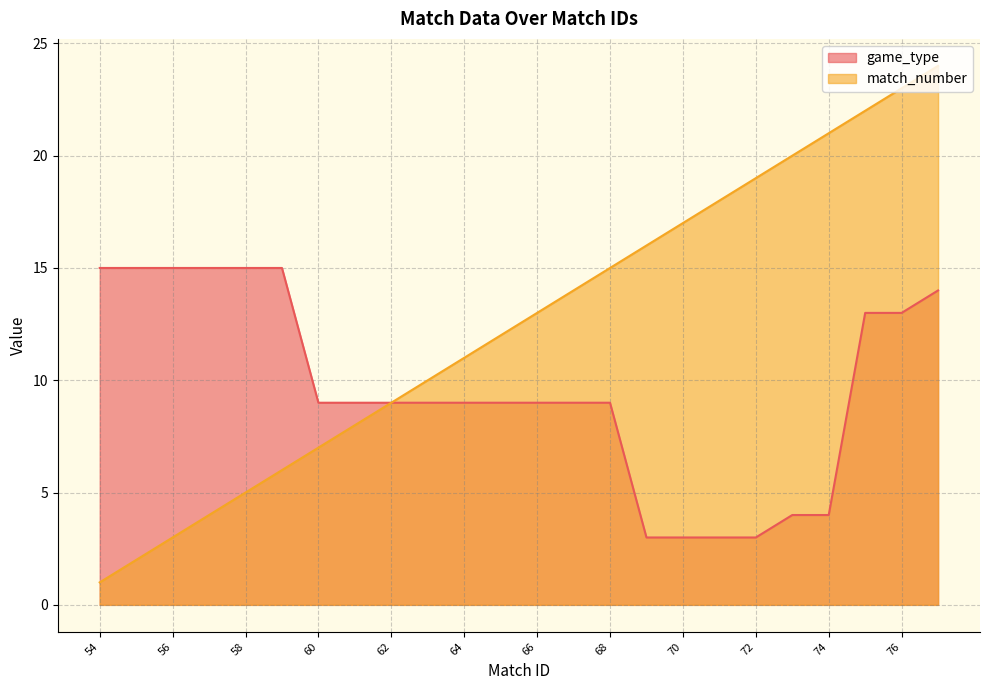

At which label does match_number first exceed 13?

67